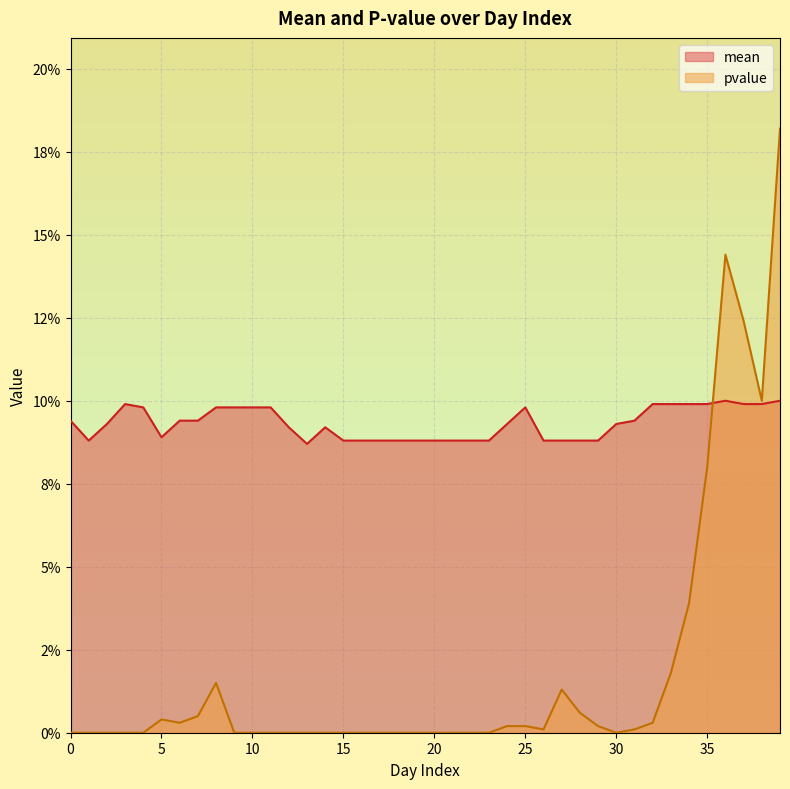

Reading left to right, list all the values displayed in this chart.

mean: 0=0.1	1=0.1	2=0.1	3=0.1	4=0.1	5=0.1	6=0.1	7=0.1	8=0.1	9=0.1	10=0.1	11=0.1	12=0.1	13=0.1	14=0.1	15=0.1	16=0.1	17=0.1	18=0.1	19=0.1	20=0.1	21=0.1	22=0.1	23=0.1	24=0.1	25=0.1	26=0.1	27=0.1	28=0.1	29=0.1	30=0.1	31=0.1	32=0.1	33=0.1	34=0.1	35=0.1	36=0.1	37=0.1	38=0.1	39=0.1
pvalue: 0=0.0	1=0.0	2=0.0	3=0.0	4=0.0	5=0.0	6=0.0	7=0.0	8=0.0	9=0.0	10=0.0	11=0.0	12=0.0	13=0.0	14=0.0	15=0.0	16=0.0	17=0.0	18=0.0	19=0.0	20=0.0	21=0.0	22=0.0	23=0.0	24=0.0	25=0.0	26=0.0	27=0.0	28=0.0	29=0.0	30=0.0	31=0.0	32=0.0	33=0.0	34=0.0	35=0.1	36=0.1	37=0.1	38=0.1	39=0.2